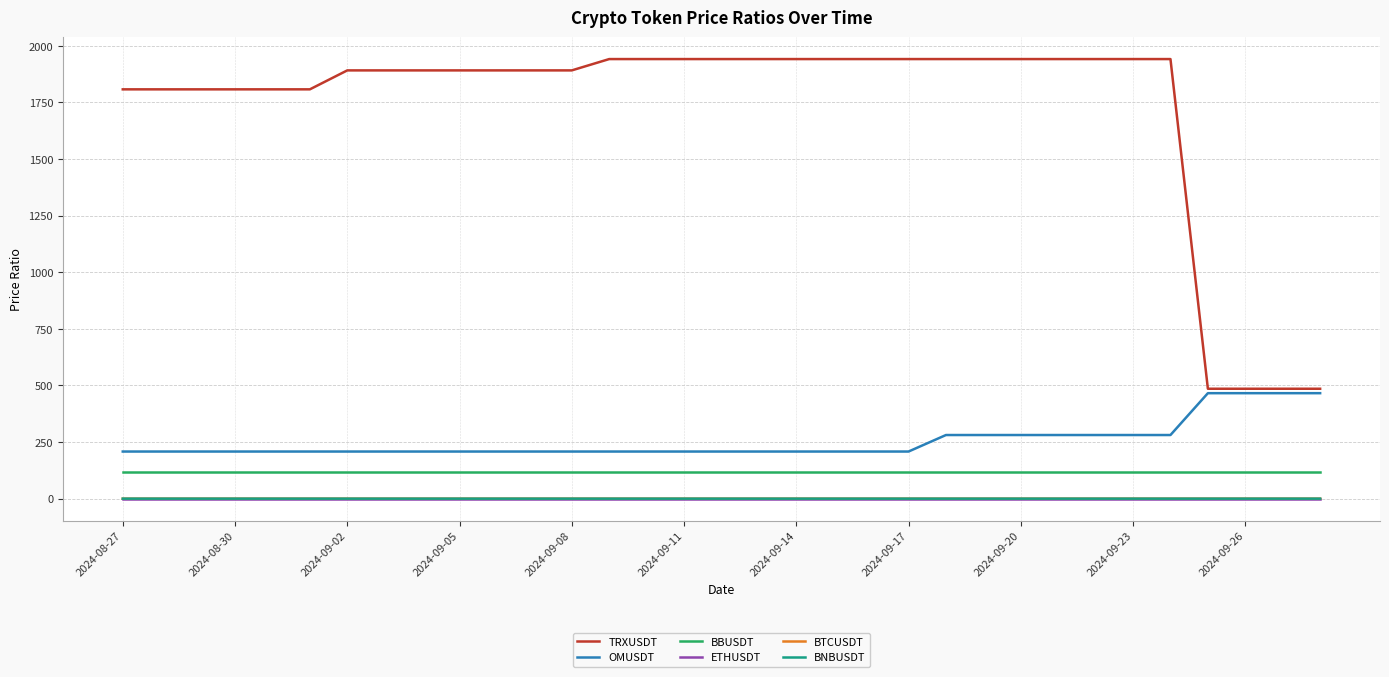

Which series has the largest total across all categories?

TRXUSDT